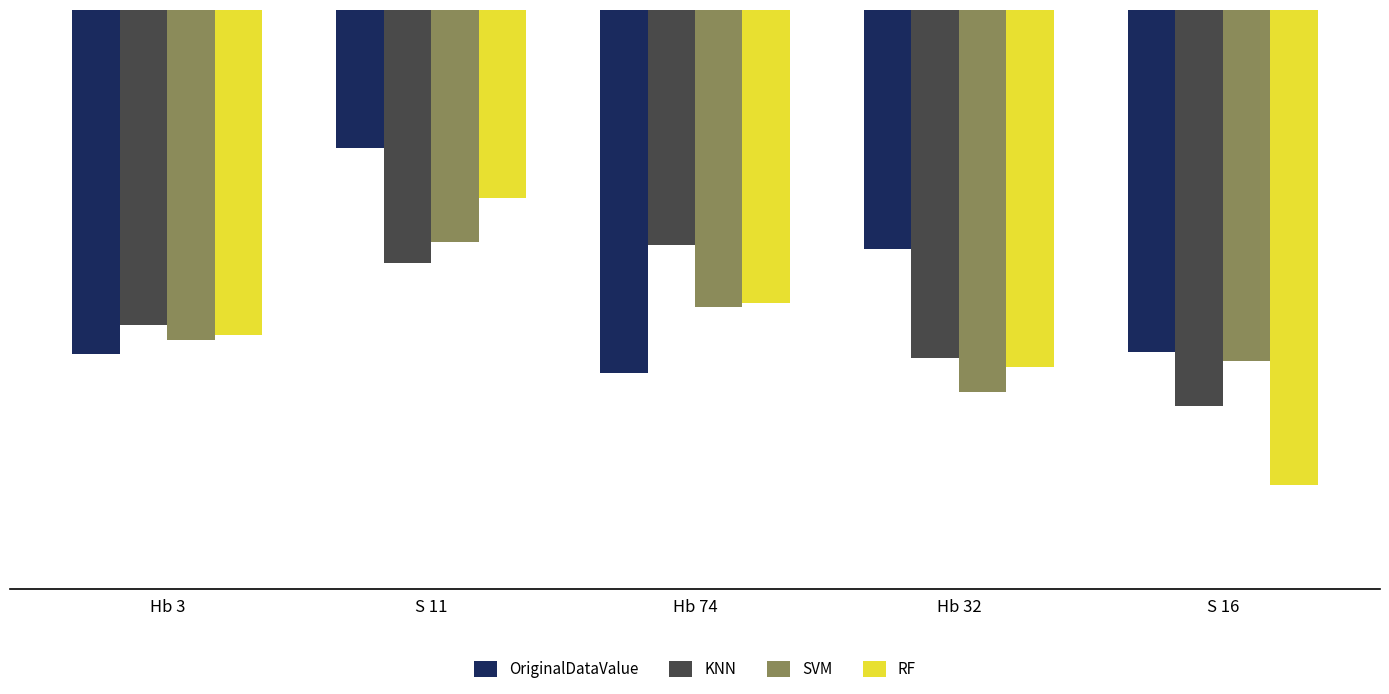

Which series has the widest spread of values?

RF